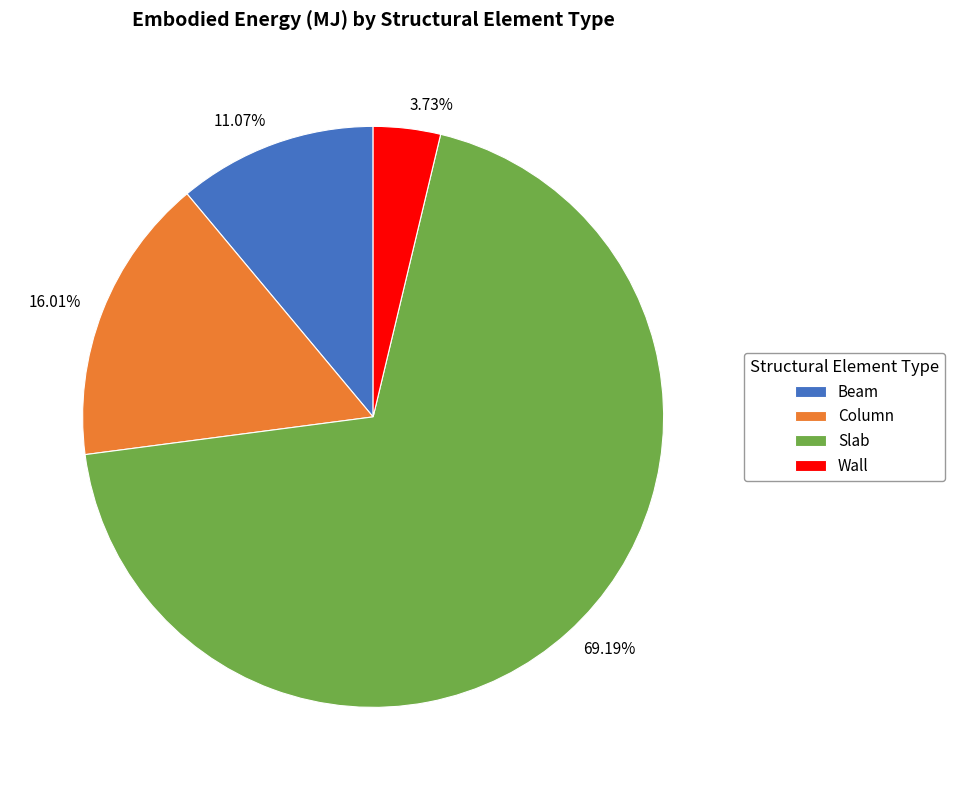

What percentage is the Wall slice, to the nearest percent?

4%